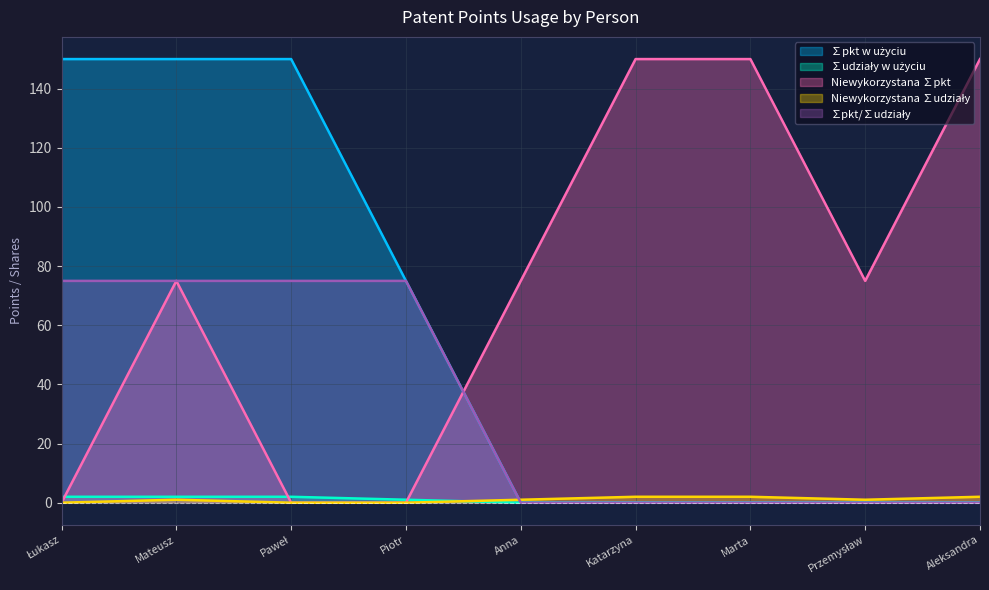

How many interior local peaks does the Niewykorzystana ∑pkt series have?

1